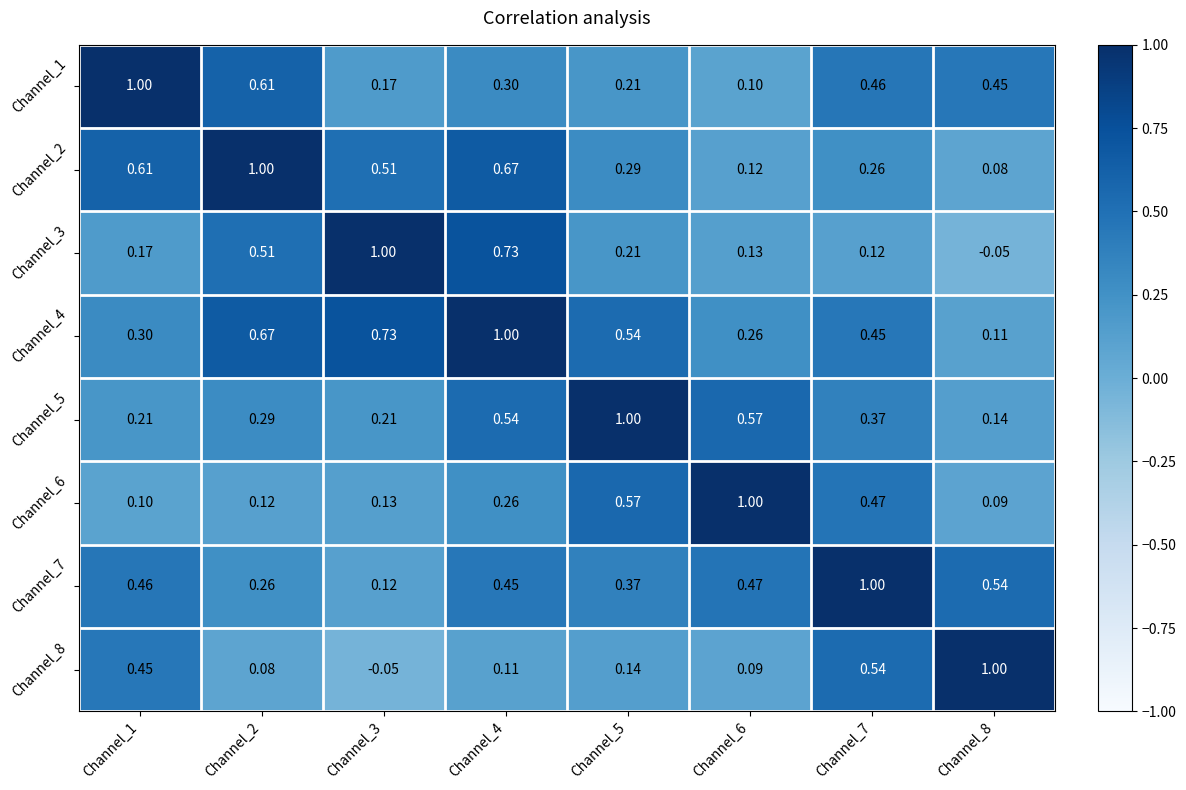

Is the value of Channel_6 at Channel_5 greater than the value of Channel_1 at Channel_1?

No